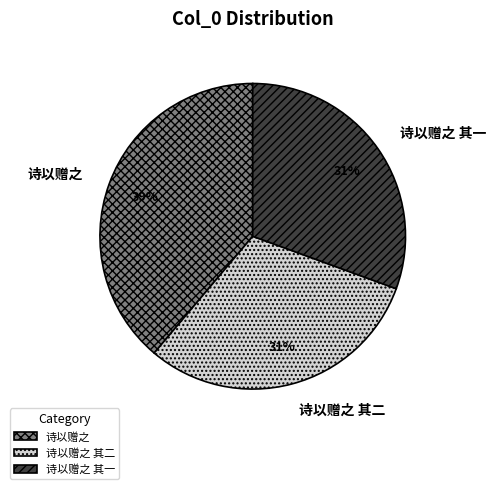

Is the sum of 诗以赠之 其一 and 诗以赠之 greater than half?

Yes